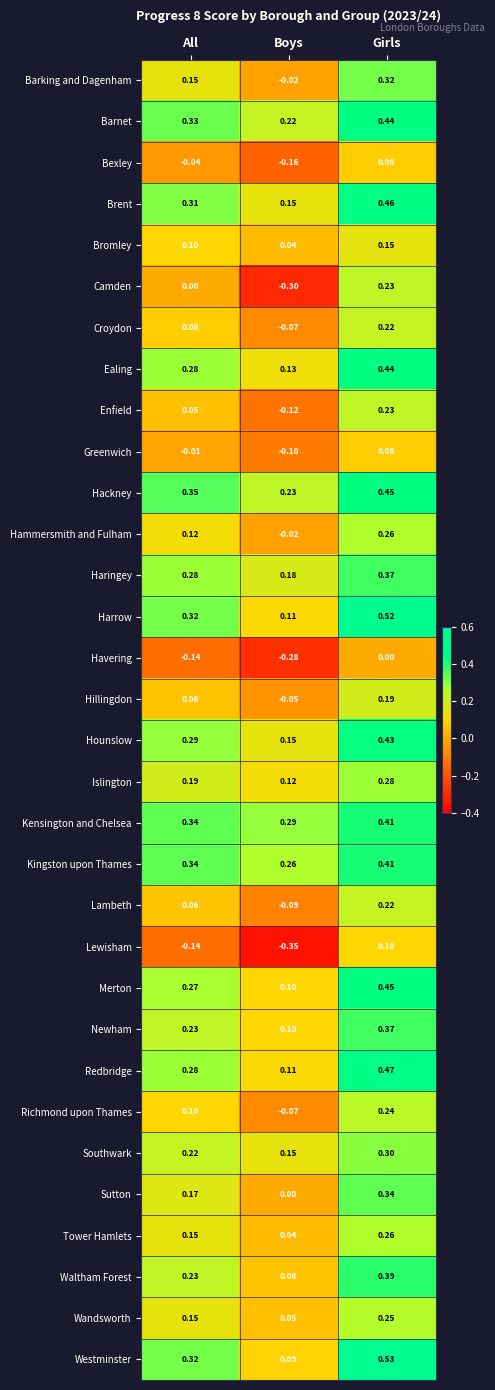

At how many categories does at least one series exceed 0?

3